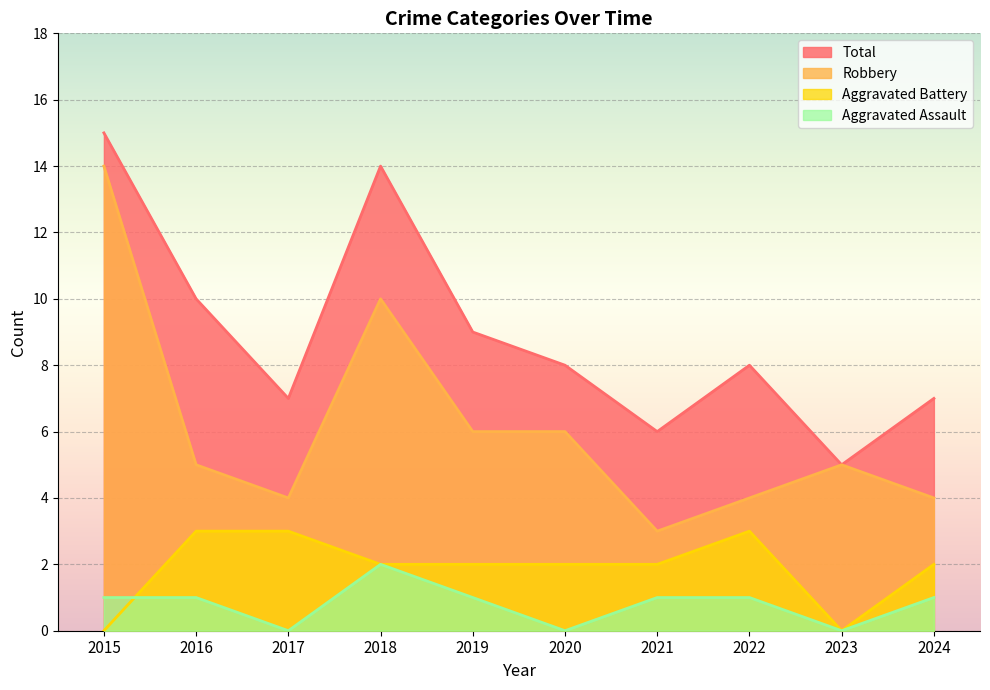

Does the chart display data point markers on the line(s)?

No